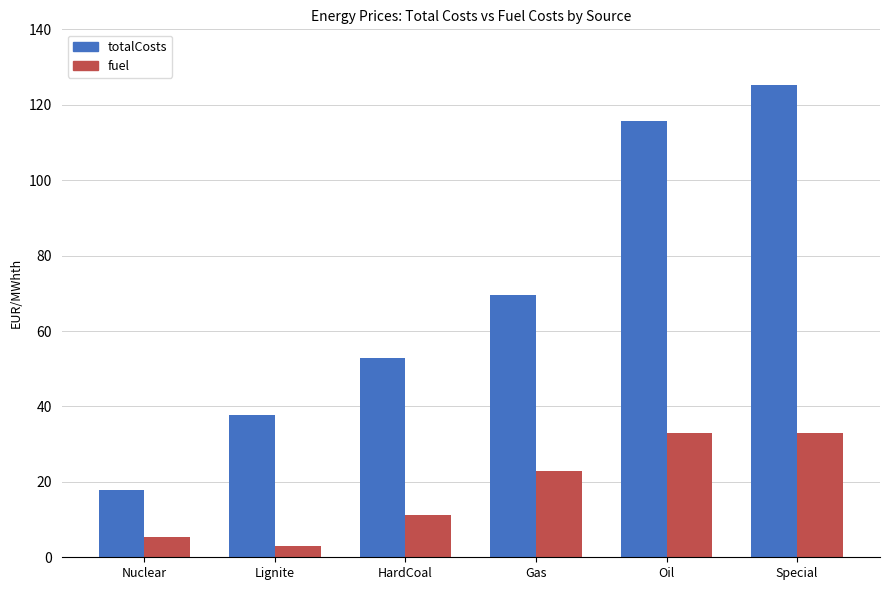

How many values in the fuel series are below 22?

3